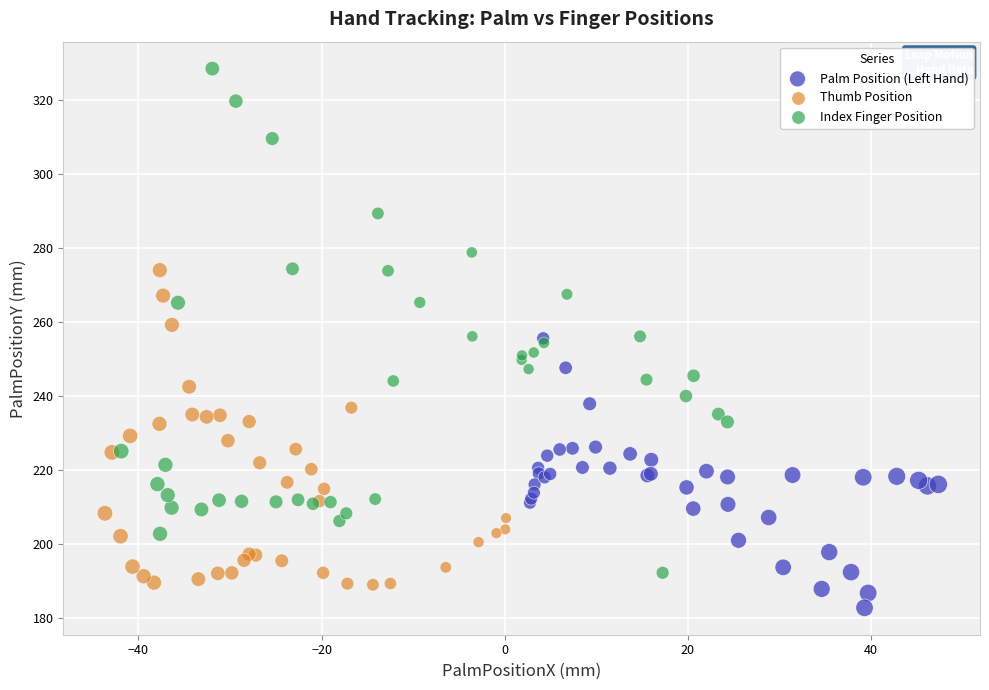

Which series reaches the maximum Y coordinate?

Index Finger Position